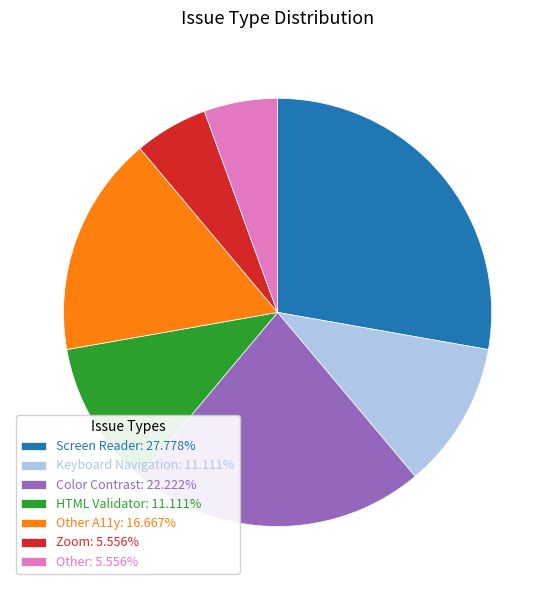

Does Color Contrast: 22.222% account for over 50% of the chart?

No